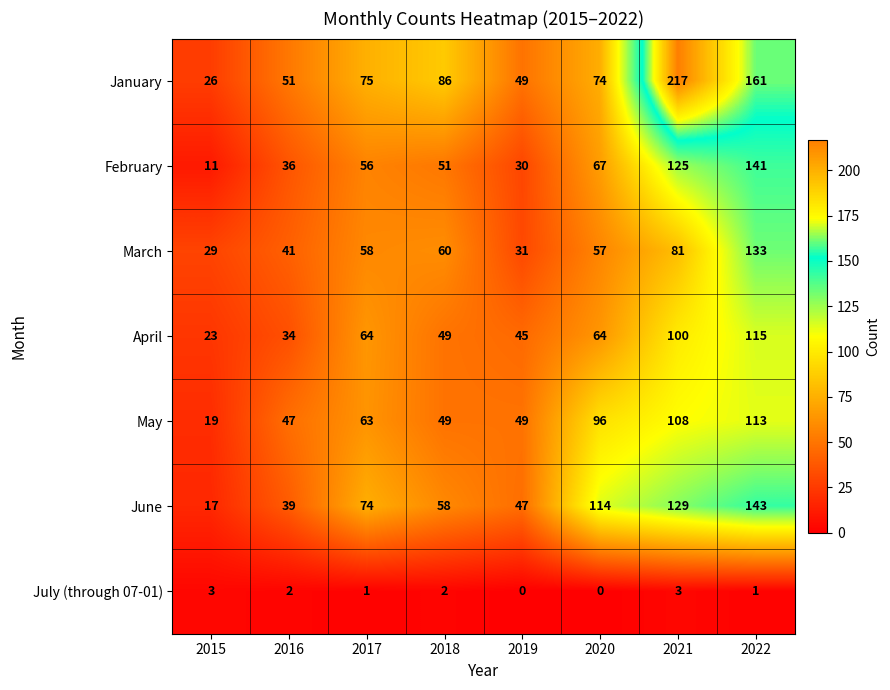

What is the average value of the April series?

62